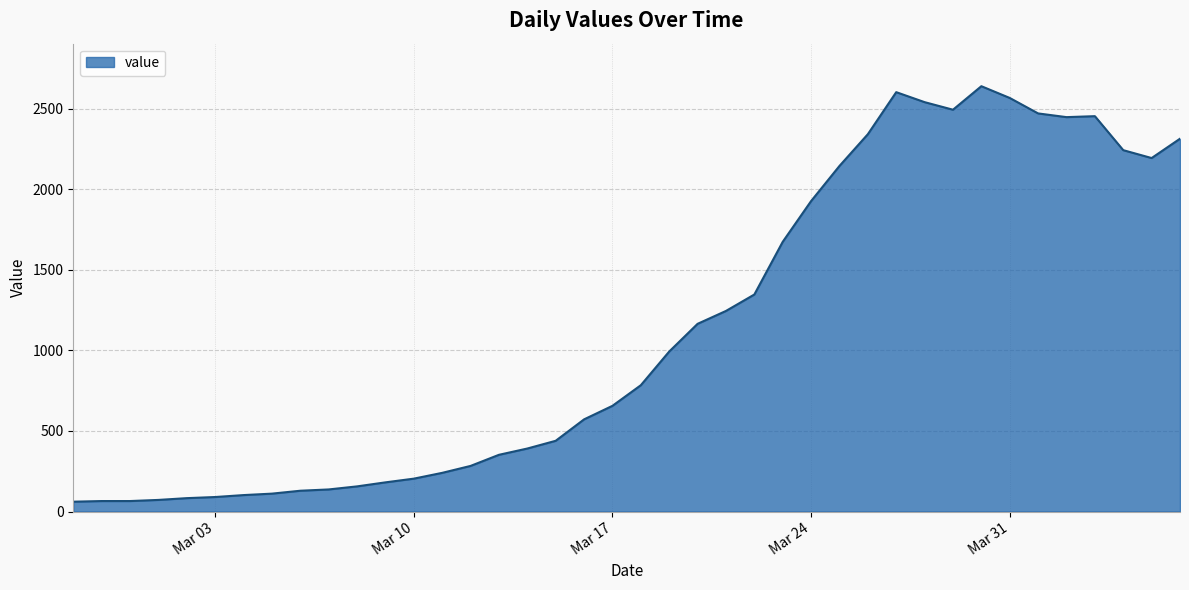

What is the smallest value displayed?

61